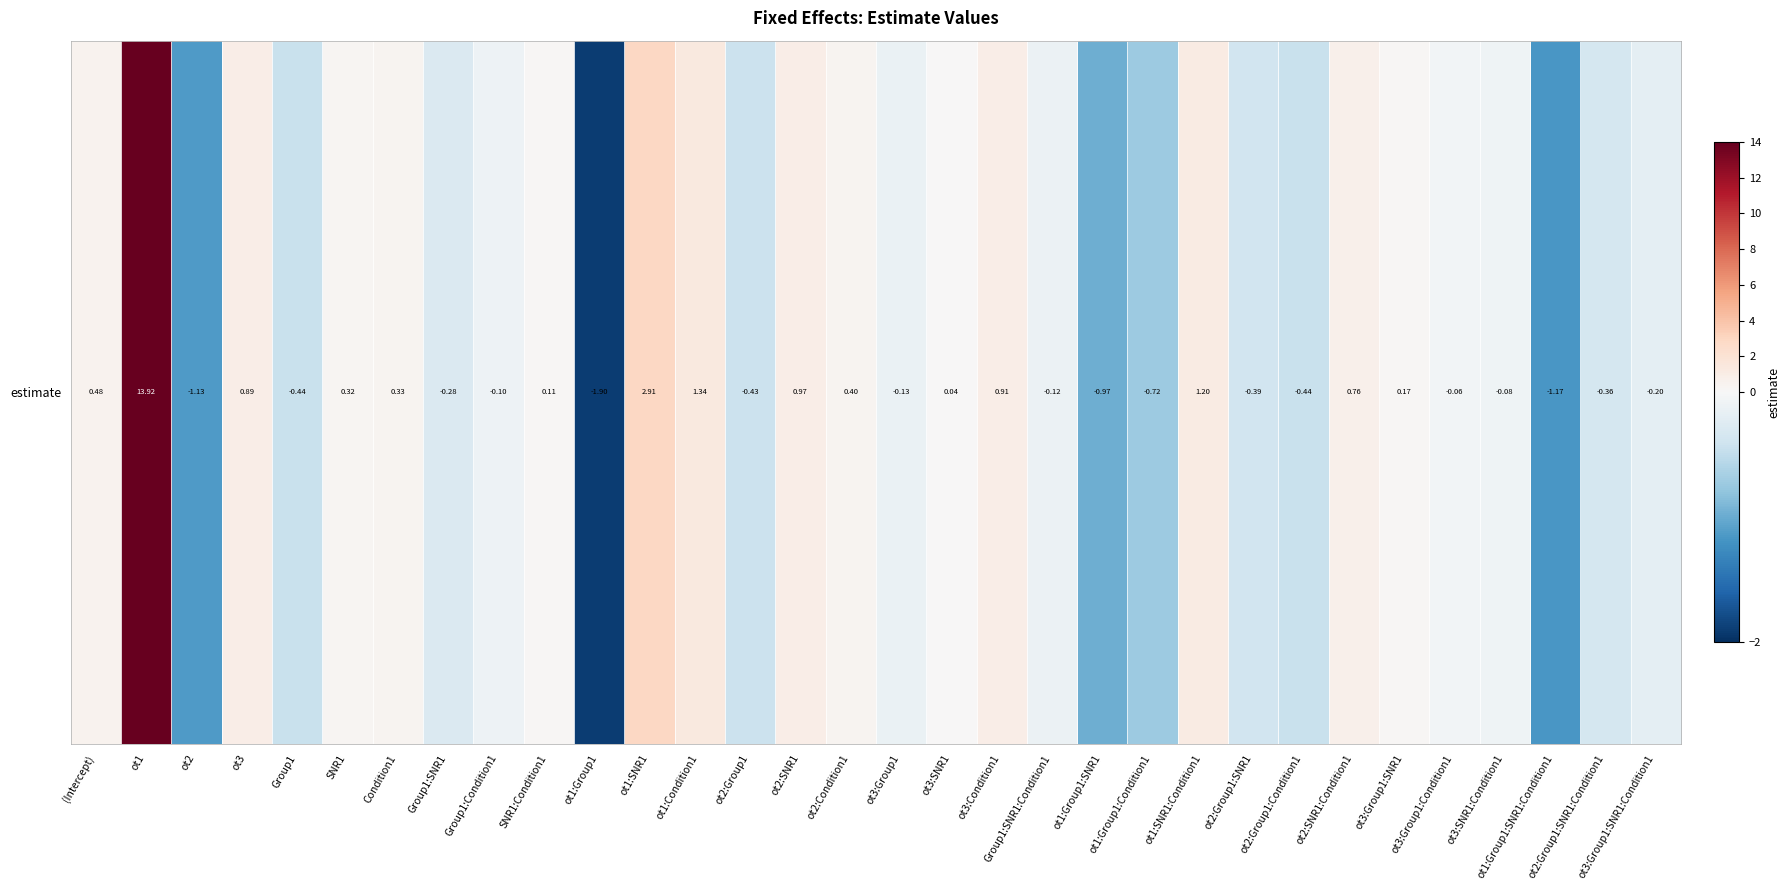

List the labels in order of value, smallest first.

ot1:Group1, ot1:Group1:SNR1:Condition1, ot2, ot1:Group1:SNR1, ot1:Group1:Condition1, Group1, ot2:Group1:Condition1, ot2:Group1, ot2:Group1:SNR1, ot2:Group1:SNR1:Condition1, Group1:SNR1, ot3:Group1:SNR1:Condition1, ot3:Group1, Group1:SNR1:Condition1, Group1:Condition1, ot3:SNR1:Condition1, ot3:Group1:Condition1, ot3:SNR1, SNR1:Condition1, ot3:Group1:SNR1, SNR1, Condition1, ot2:Condition1, (Intercept), ot2:SNR1:Condition1, ot3, ot3:Condition1, ot2:SNR1, ot1:SNR1:Condition1, ot1:Condition1, ot1:SNR1, ot1